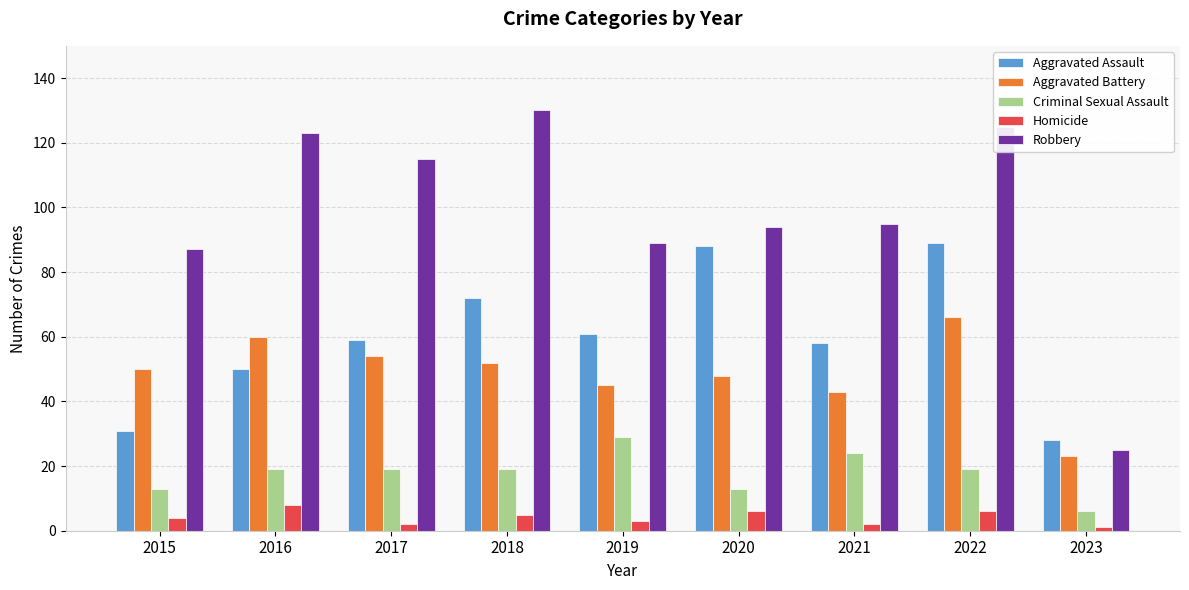

List the labels in order of Aggravated Battery value, smallest first.

2023, 2021, 2019, 2020, 2015, 2018, 2017, 2016, 2022